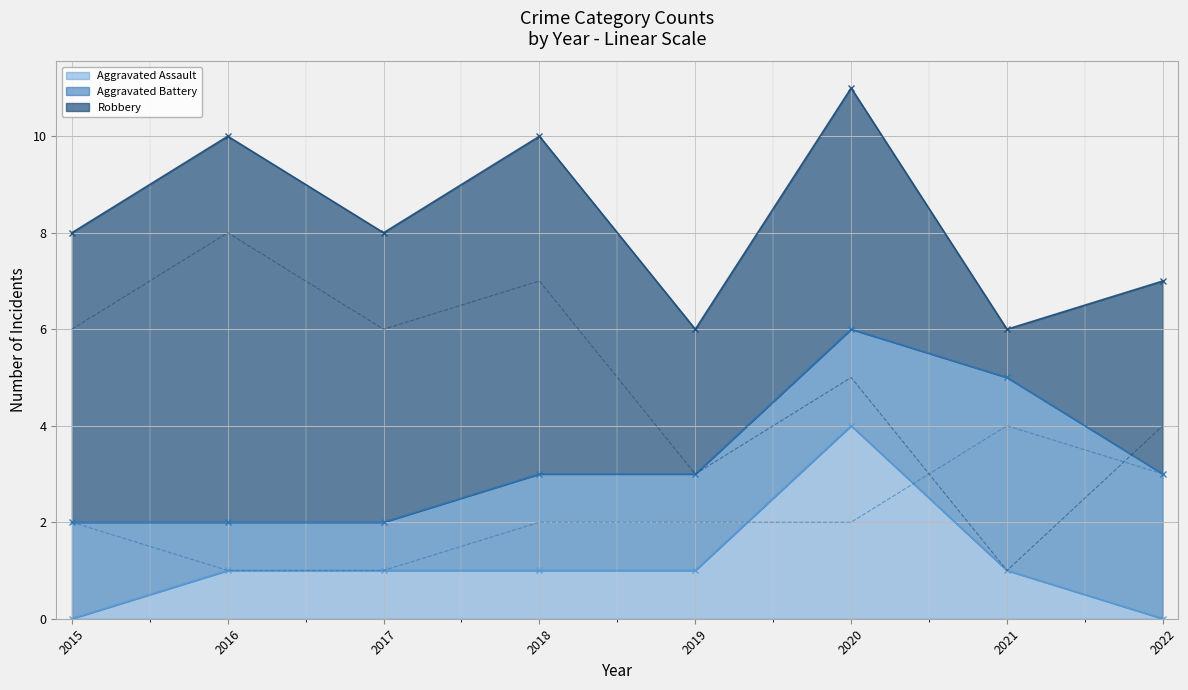

What value does the Aggravated Assault series have at 2021?

1